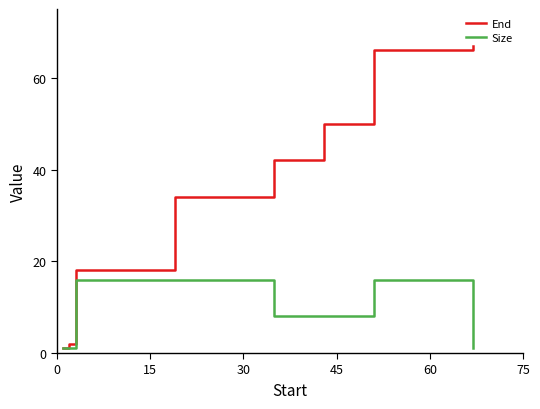

Count the number of data series in this chart.

2